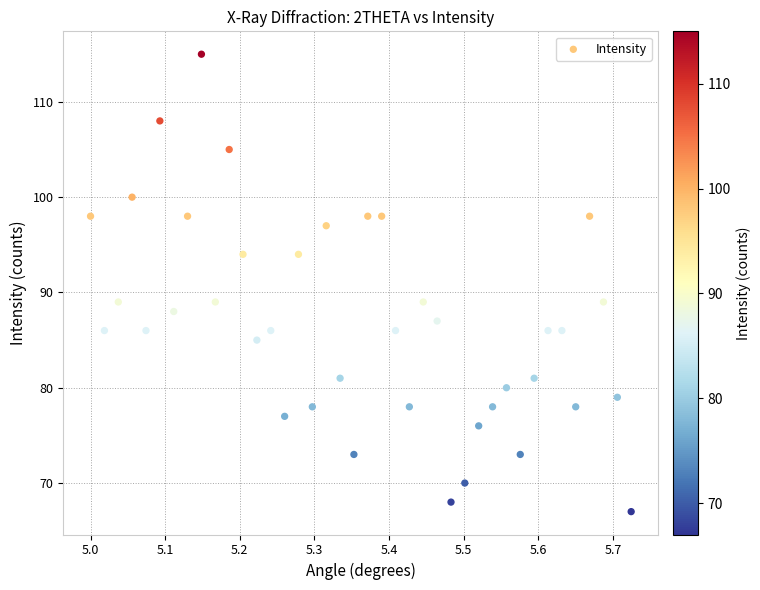

What is the range of Y values (max minus min)?

48